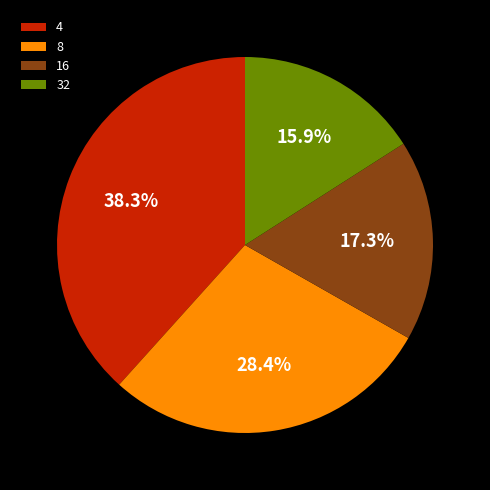

To the nearest percent, what is the average slice percentage?

25%